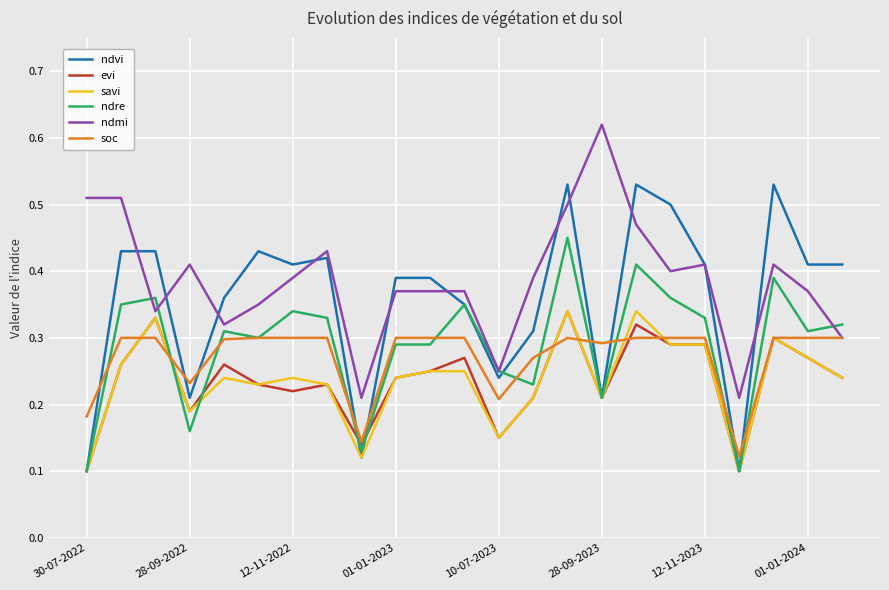

How many times do soc and ndvi cross each other?

9